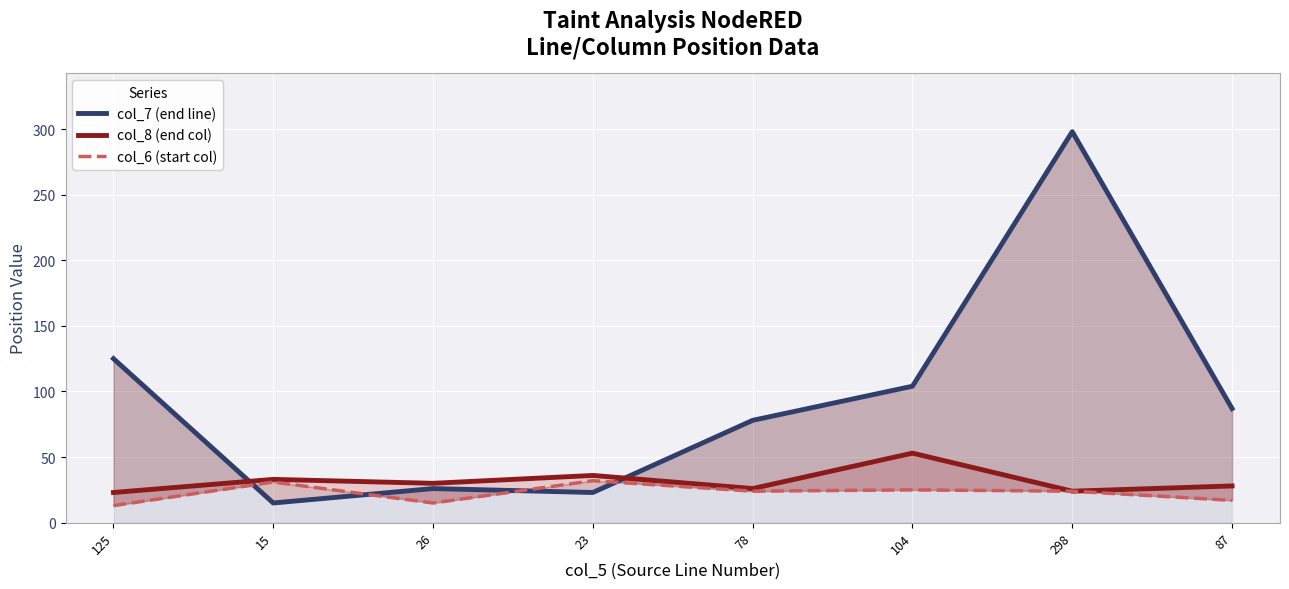

Reading left to right, list all the values displayed in this chart.

col_7 (end line): 125	15	26	23	78	104	298	87
col_8 (end col): 23	33	30	36	26	53	24	28
col_6 (start col): 13	31	15	32	24	25	24	17